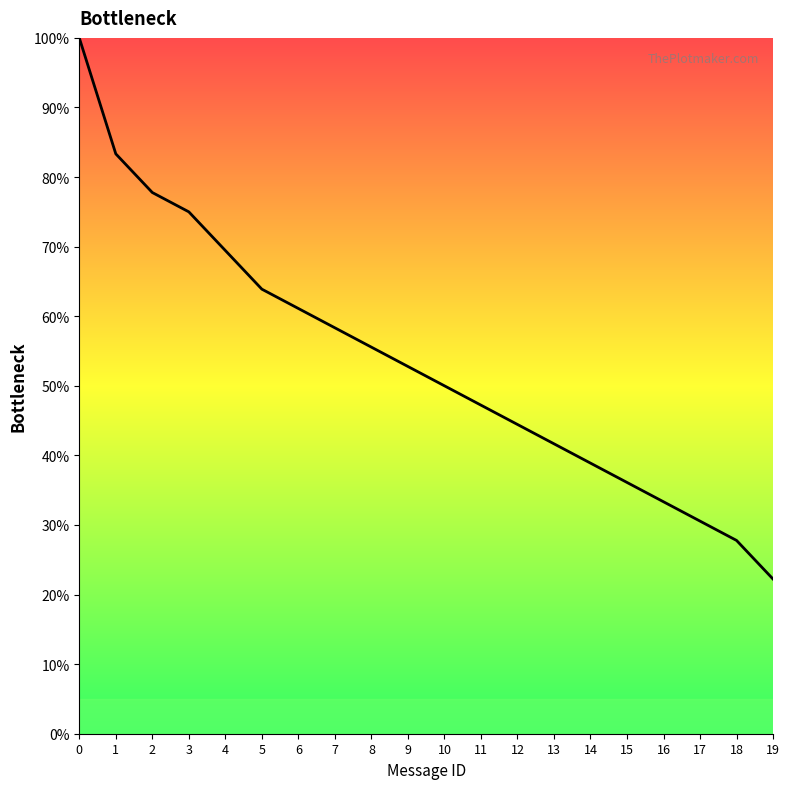

Approximately how many times larger is the value at 17 compared to 12?

0.7